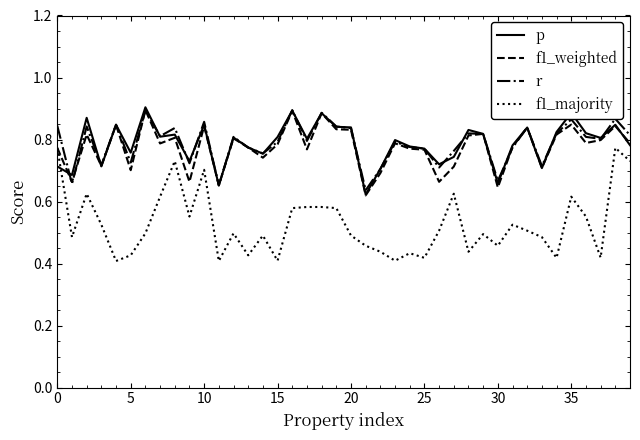

Which series has the widest spread of values?

f1_majority